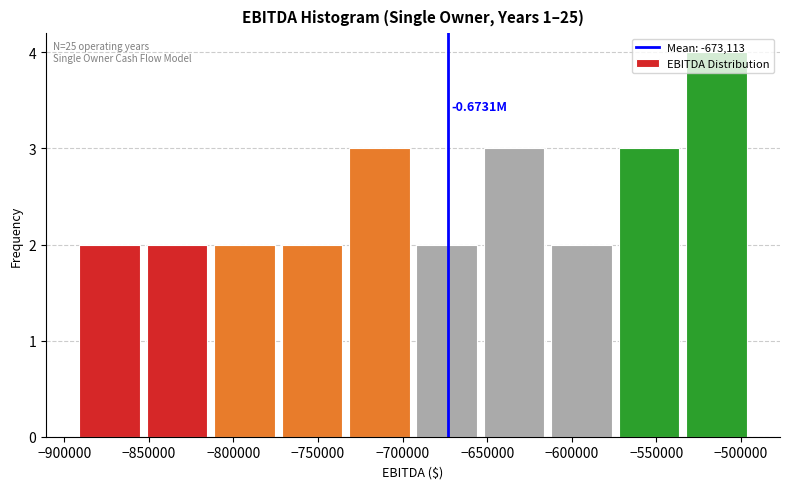

Over which range of the x-axis is the bar tallest?

-530000 to -495000